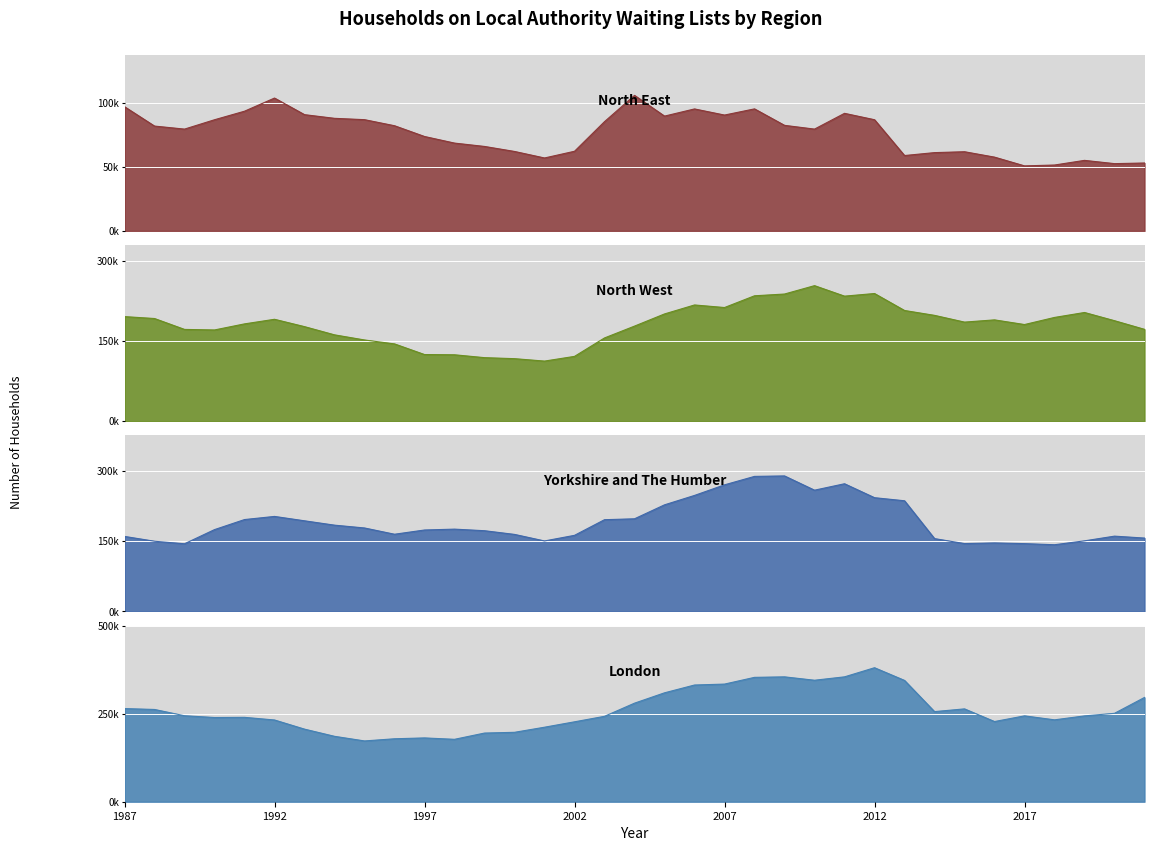

True or false: North West has more than 2 interior local peaks.

True